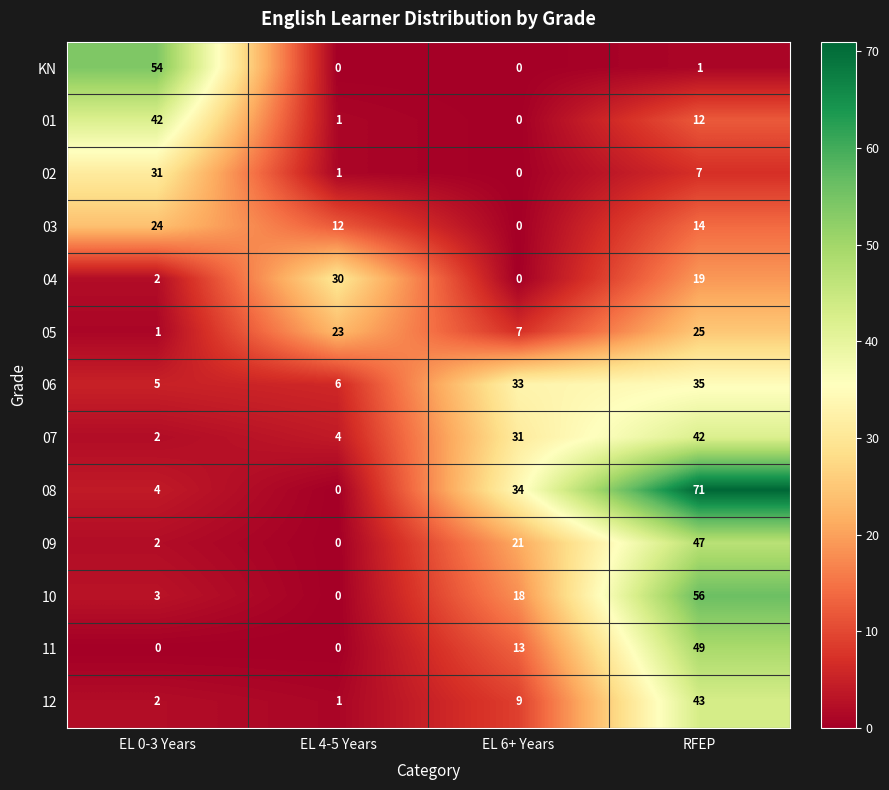

Rank the series at RFEP from highest to lowest value.

08, 10, 11, 09, 12, 07, 06, 05, 04, 03, 01, 02, KN